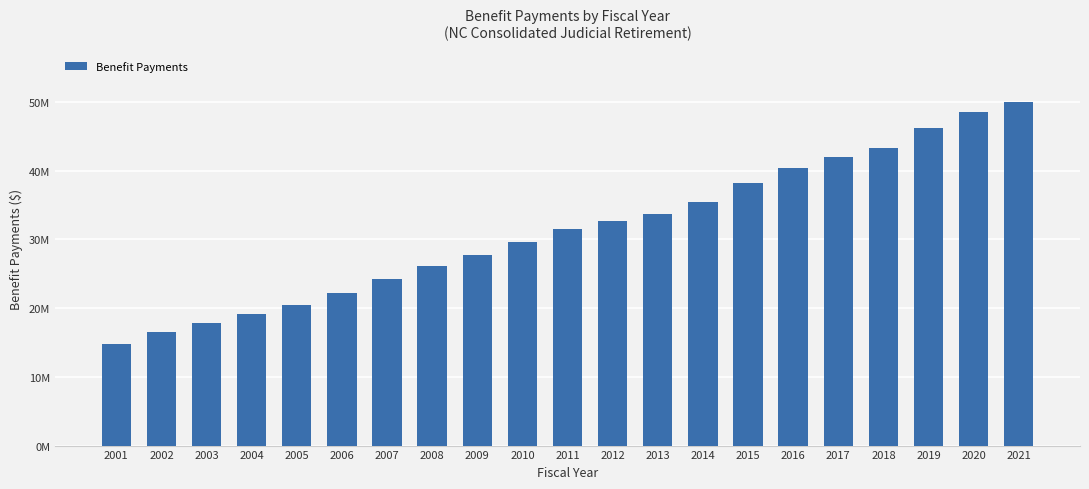

Does the chart contain any negative values?

No